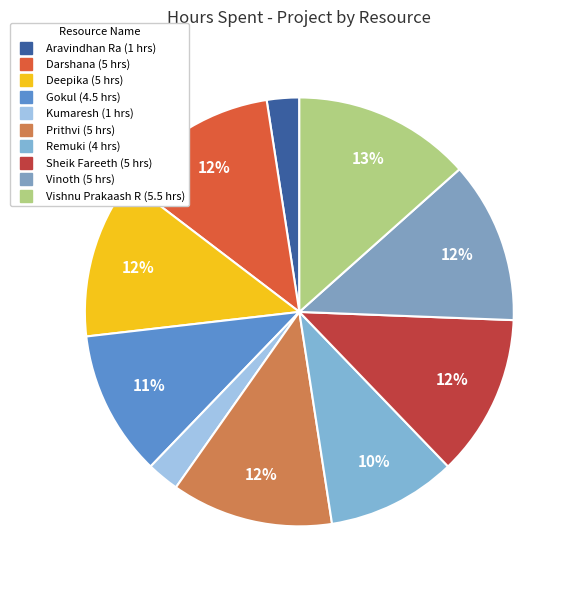

To the nearest percent, what is the average slice percentage?

10%